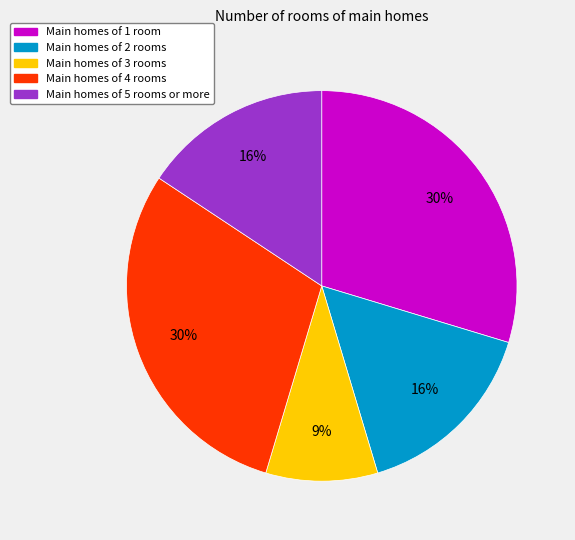

Count the number of slices in the pie.

5